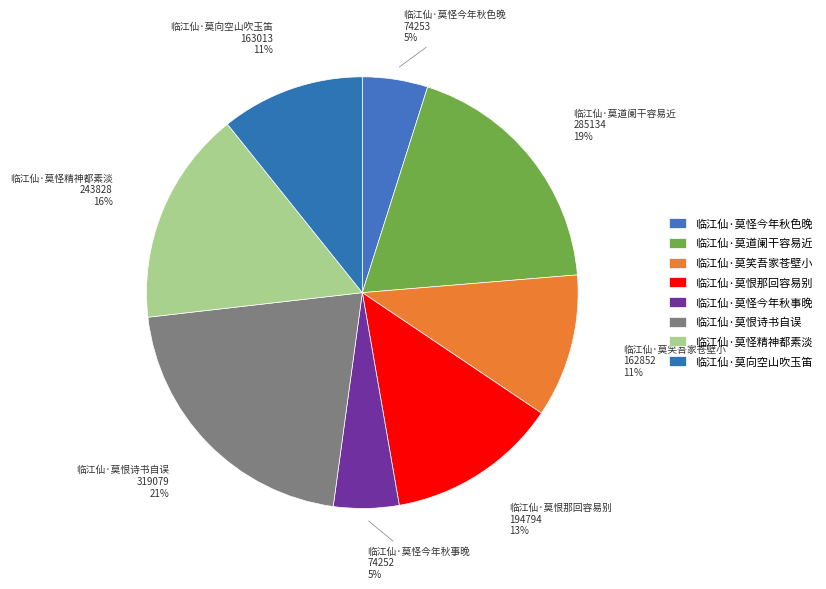

How many segments does this pie chart have?

8